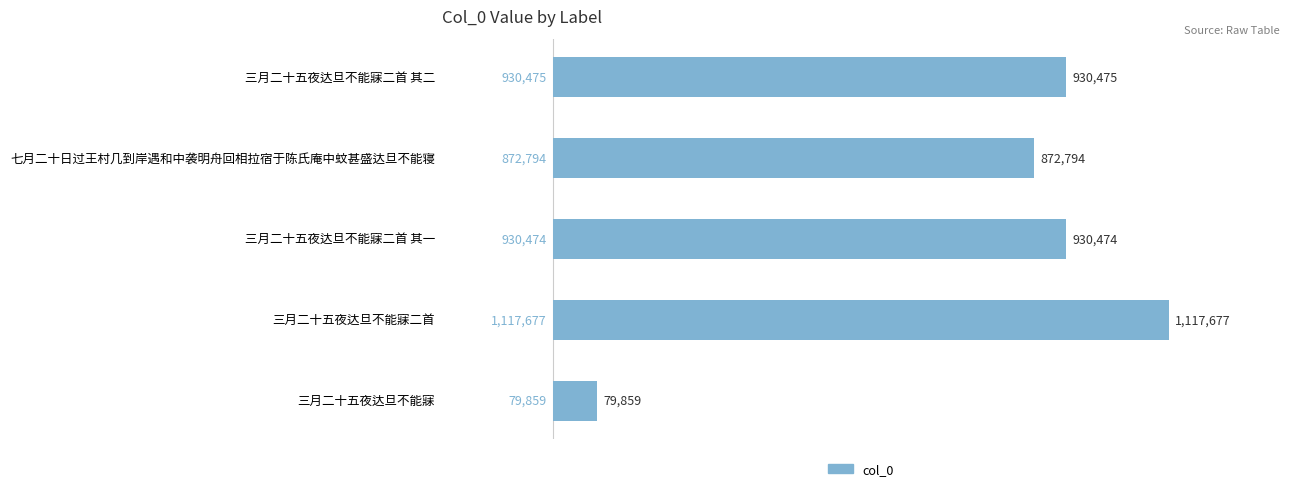

List the labels in order of value, largest first.

三月二十五夜达旦不能寐二首, 三月二十五夜达旦不能寐二首 其二, 三月二十五夜达旦不能寐二首 其一, 七月二十日过王村几到岸遇和中袭明舟回相拉宿于陈氏庵中蚊甚盛达旦不能寝, 三月二十五夜达旦不能寐